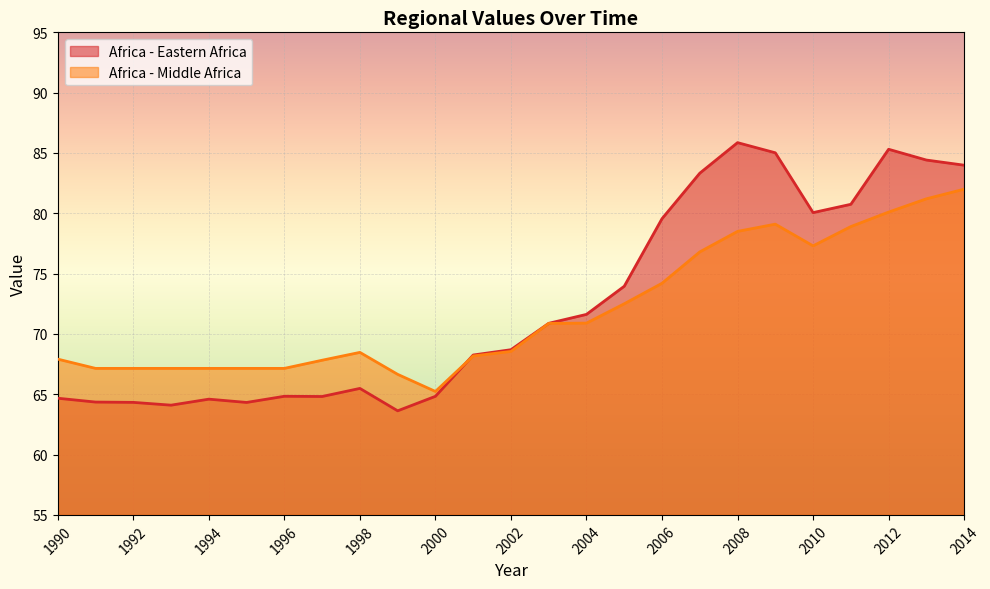

What is the maximum value for Africa - Eastern Africa?

85.9